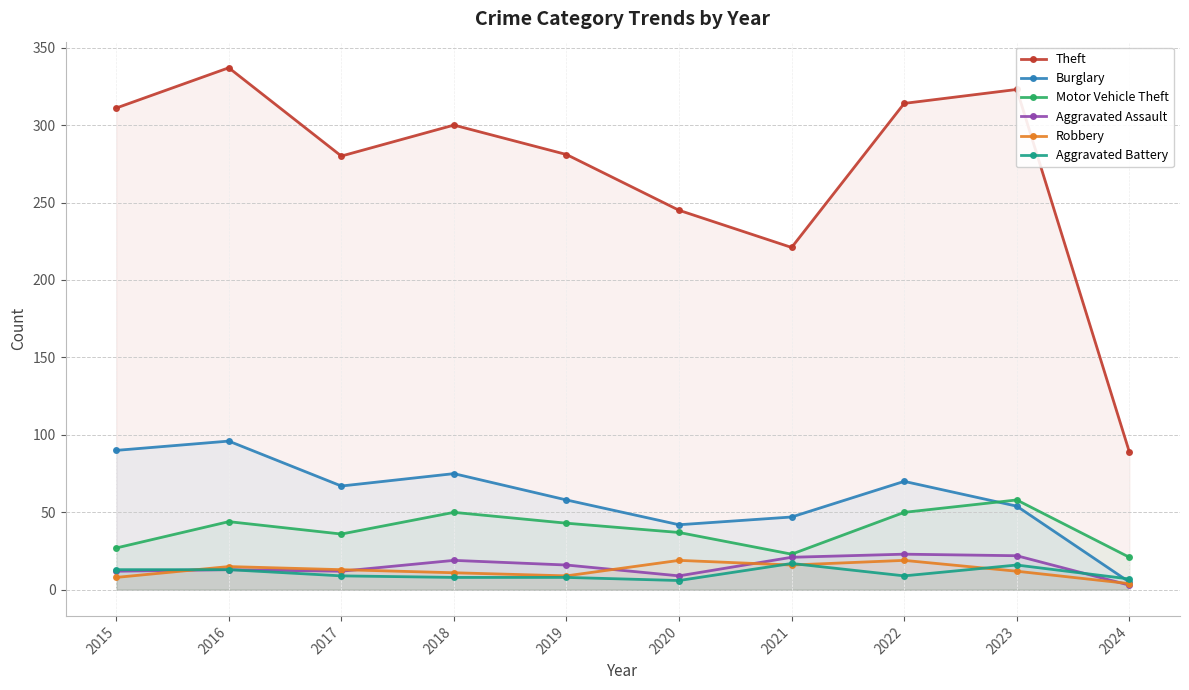

Which has a higher value, 2022 or 2021?

2022